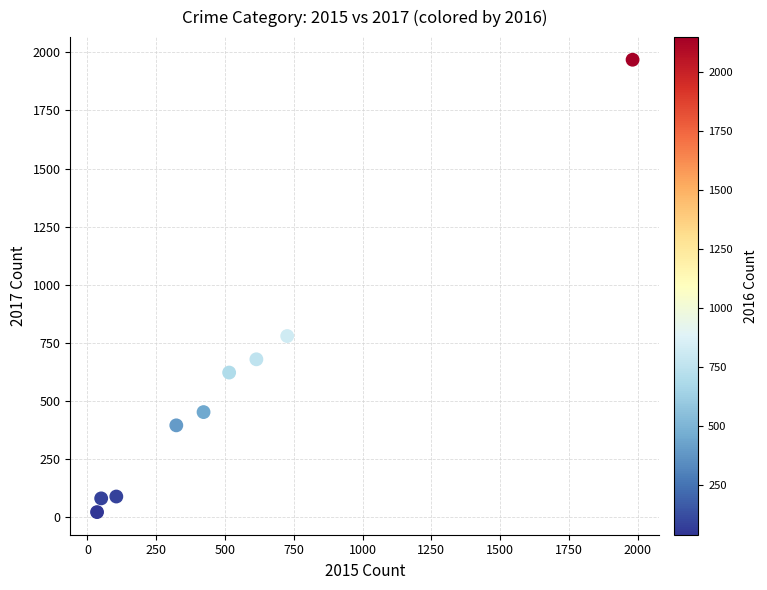

What is the average Y value?

566